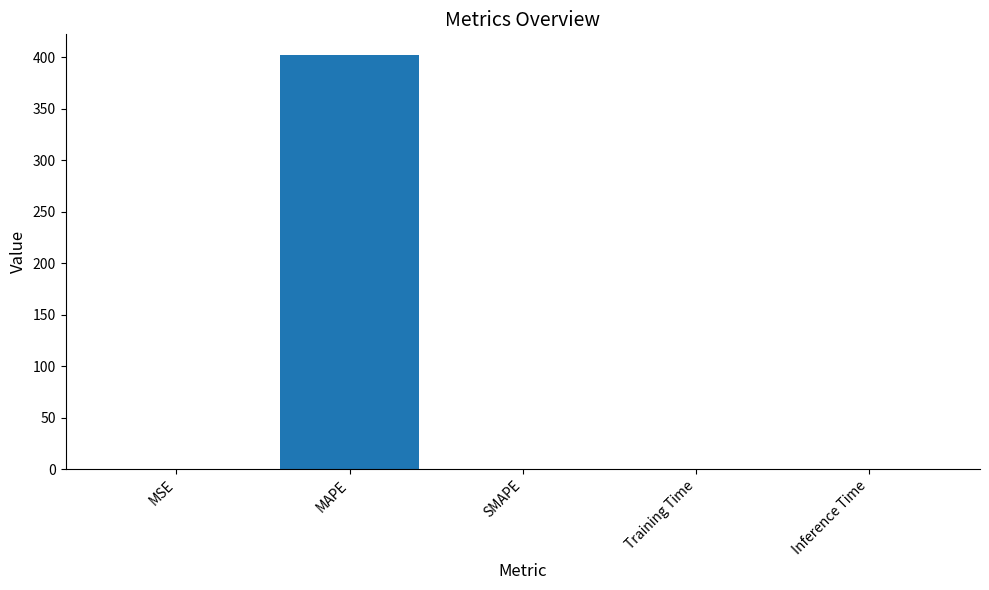

What is the sum of all values?

402.2